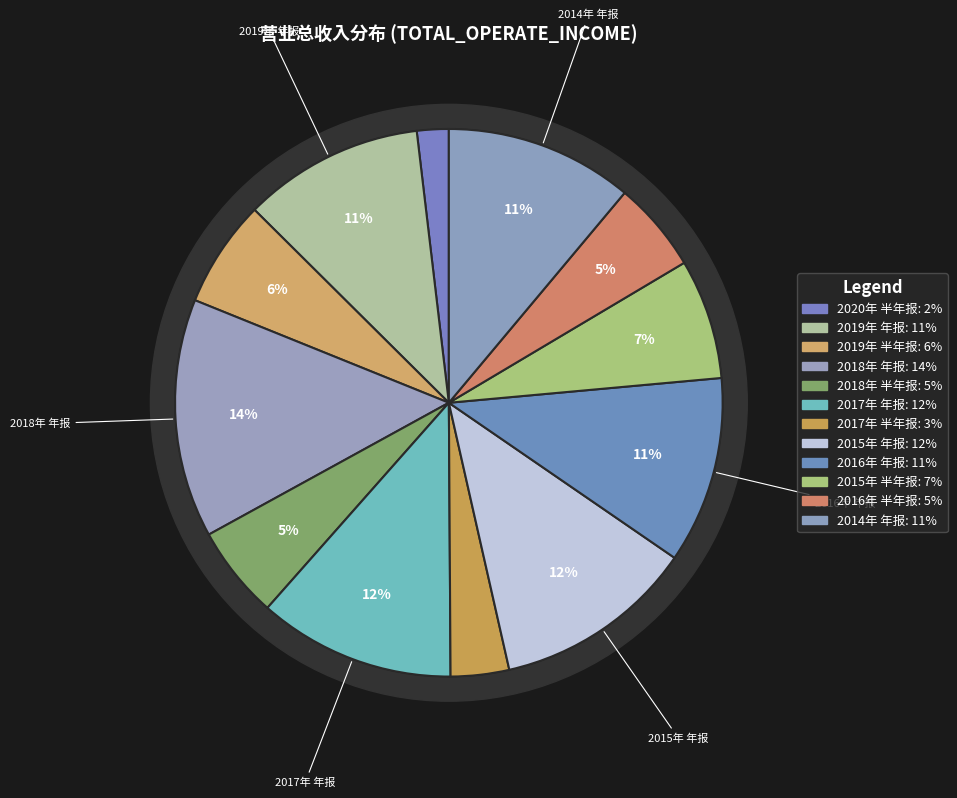

To the nearest percent, what is the combined percentage of 2020年 半年报 and 2017年 半年报?

5%